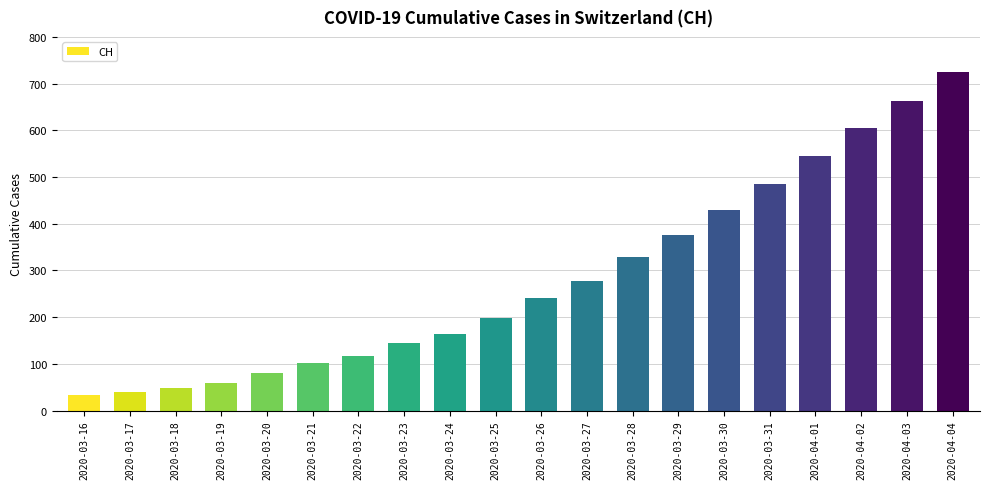

The chart shows a value of 101 at 2020-03-21. True or false?

True